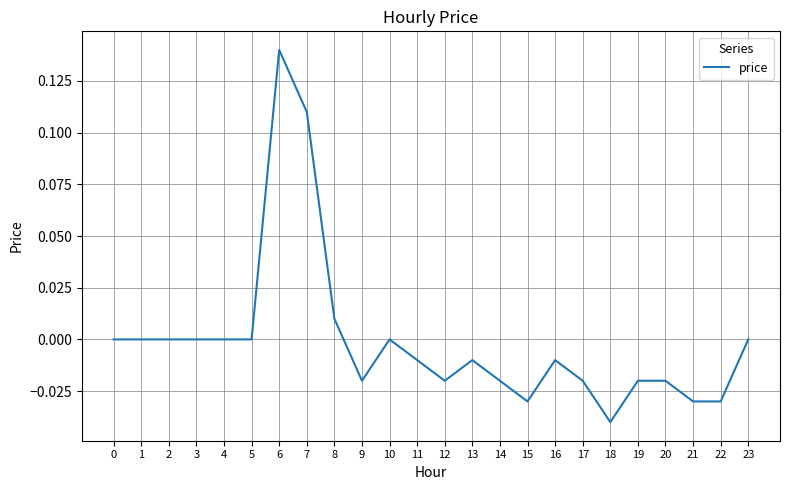

Which label corresponds to the smallest value in the chart?

18